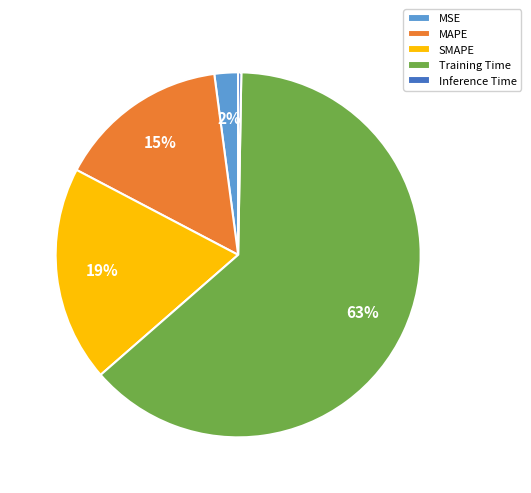

Does Inference Time represent more than half of the total?

No